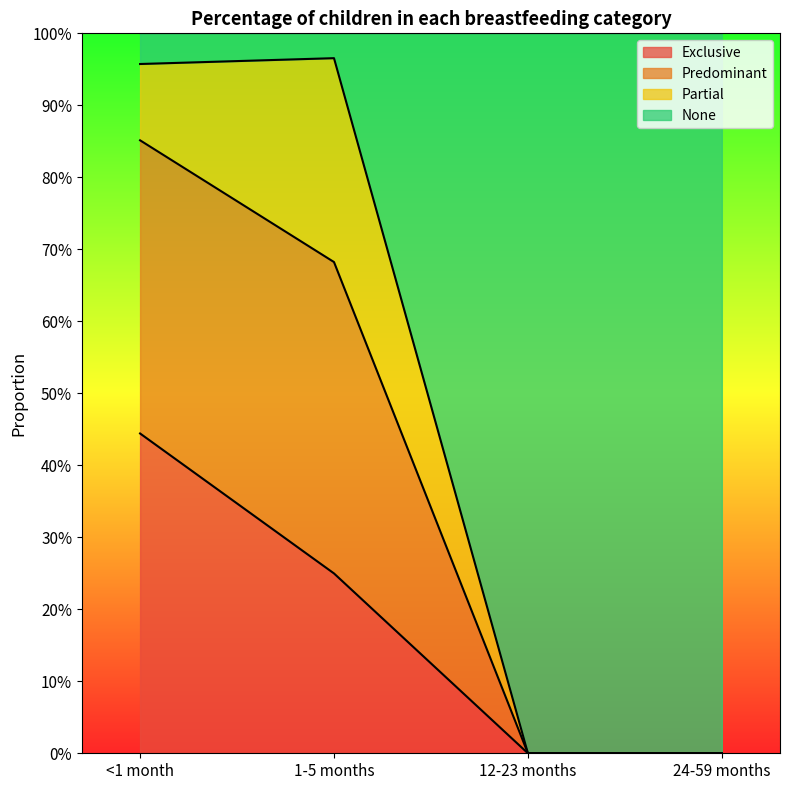

Does the chart display data point markers on the line(s)?

No